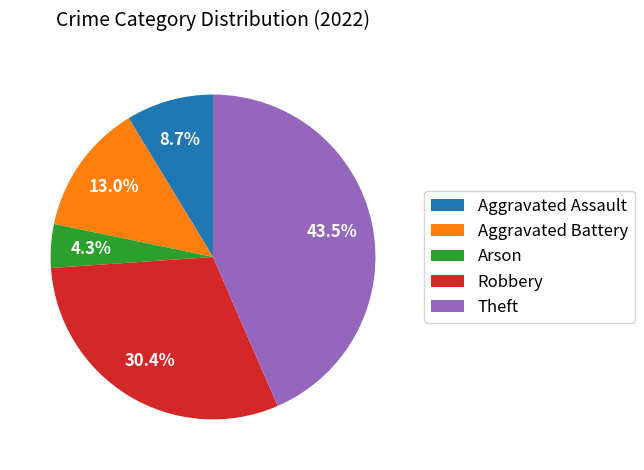

To the nearest percent, what is the combined percentage of Aggravated Battery and Arson?

17%